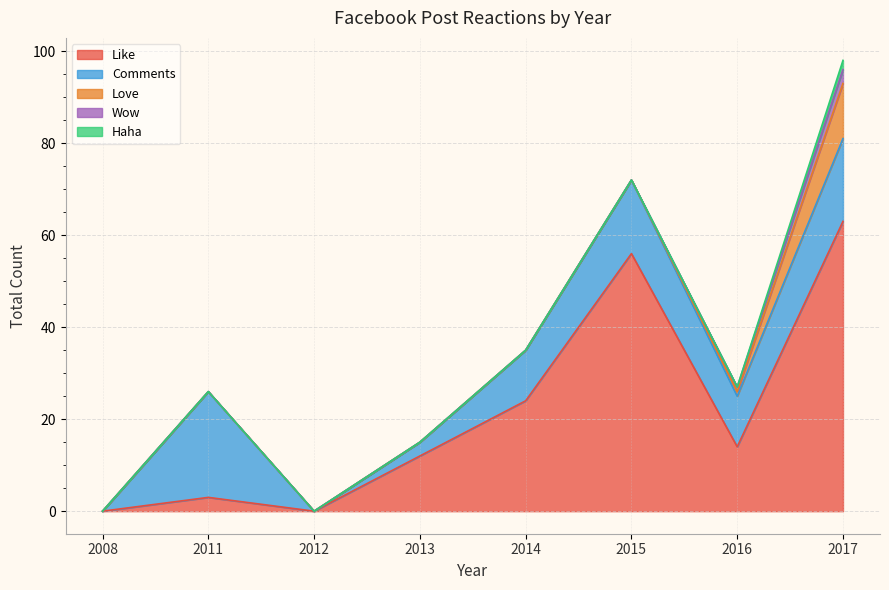

The value of Comments at 2020 is 3. True or false?

False